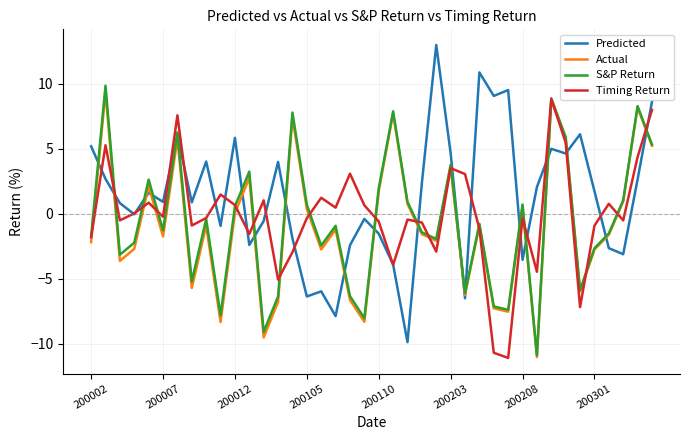

What is the minimum value shown in the chart?

-11.1